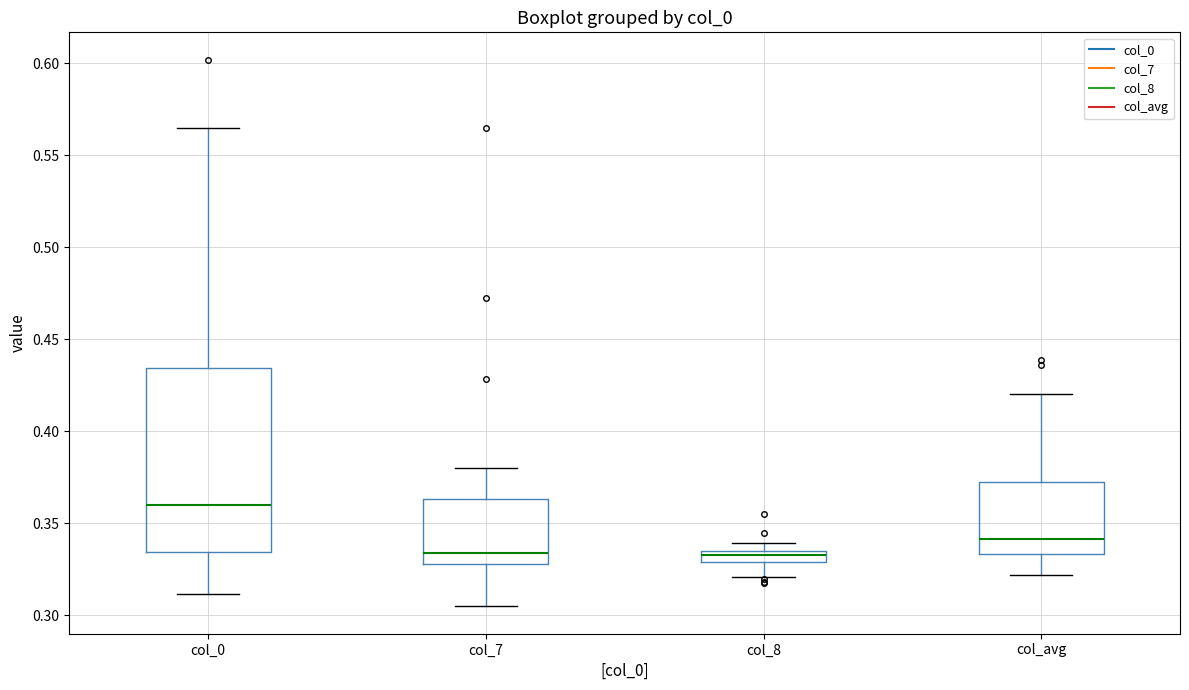

Which box is the tallest, from its lower edge to its upper edge?

col_0